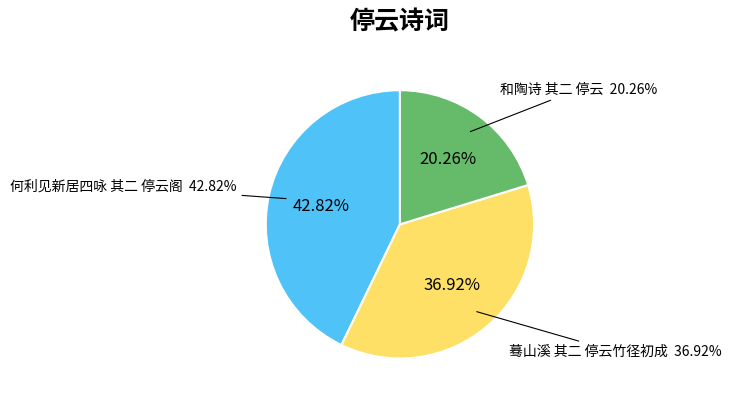

Does any single category account for the majority?

No